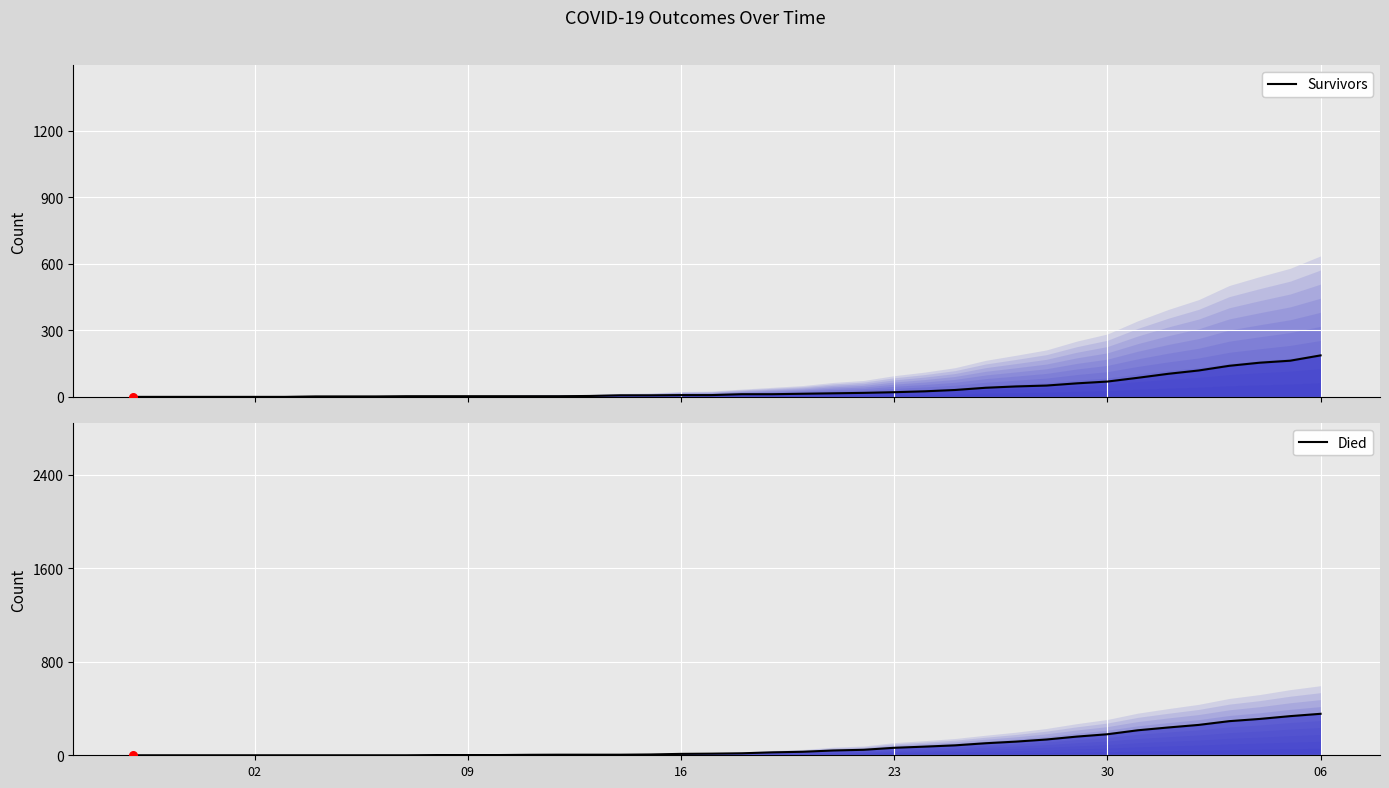

What are all the series names shown in the legend?

survivors, died